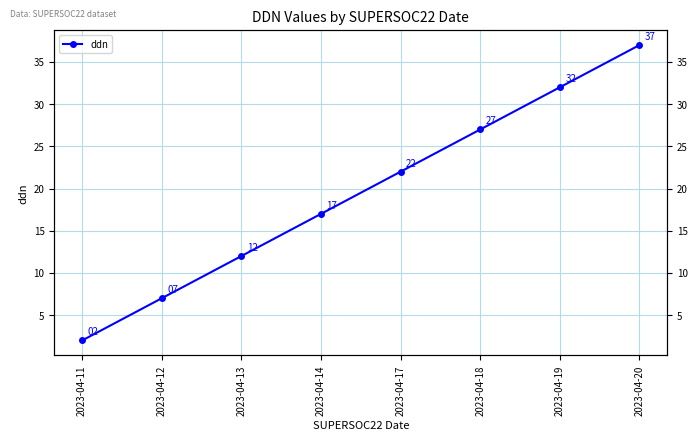

Is it true that the value at 2023-04-18 is 38?

False